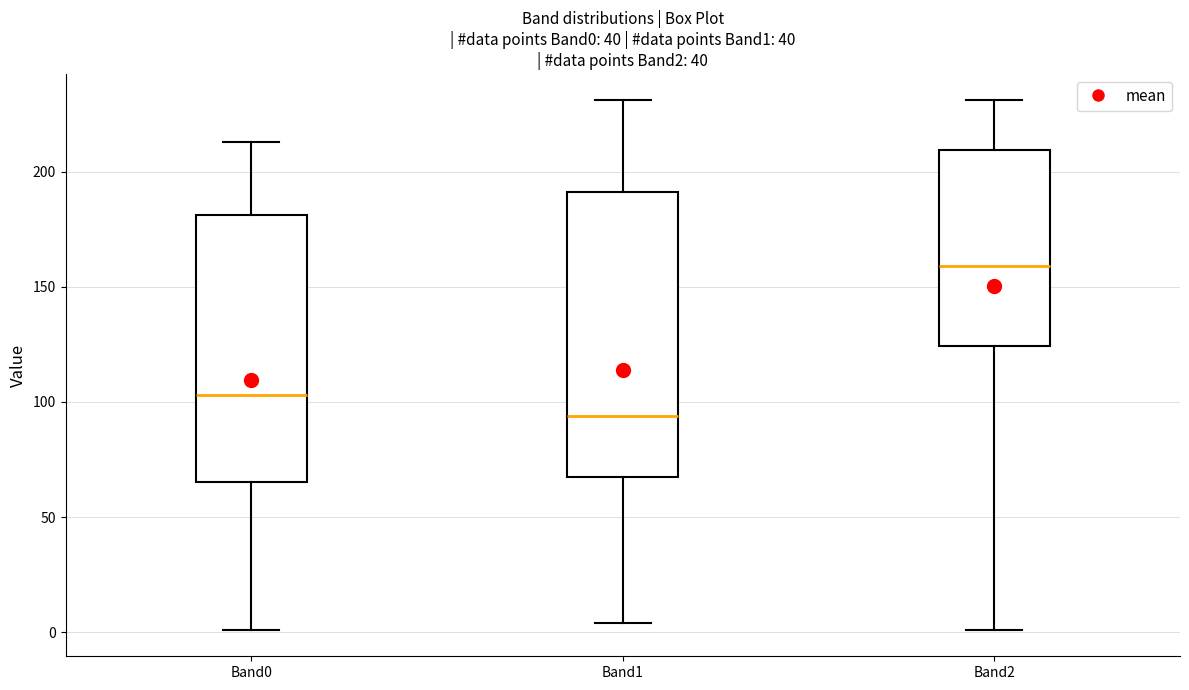

Where does the lower whisker of the box for Band1 end on the y-axis? The values are not printed on the chart, so give them approximately, as read against the axis.

5